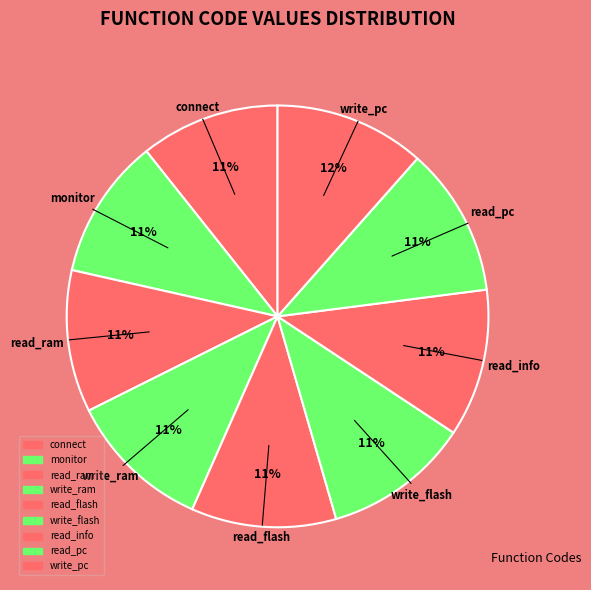

Count the number of slices in the pie.

9